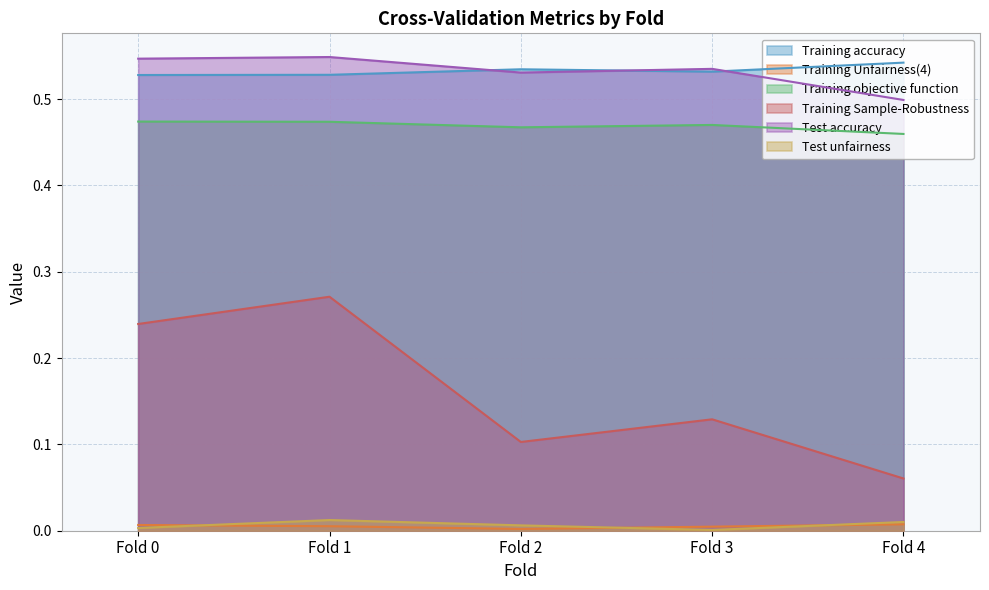

Between Fold 2 and Fold 3, which series saw the biggest shift?

Training Sample-Robustness